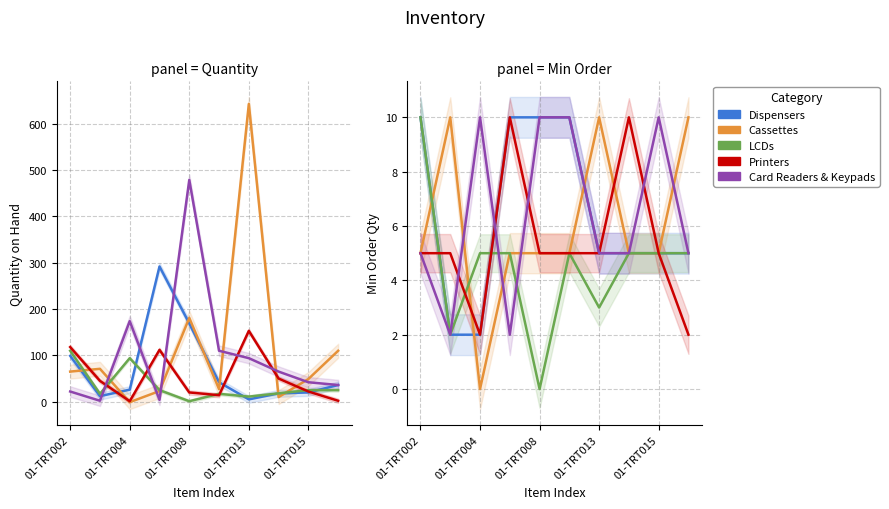

Is the value of Card Readers & Keypads at 01-TRT015 greater than the value of Cassettes at 01-TRT004?

Yes